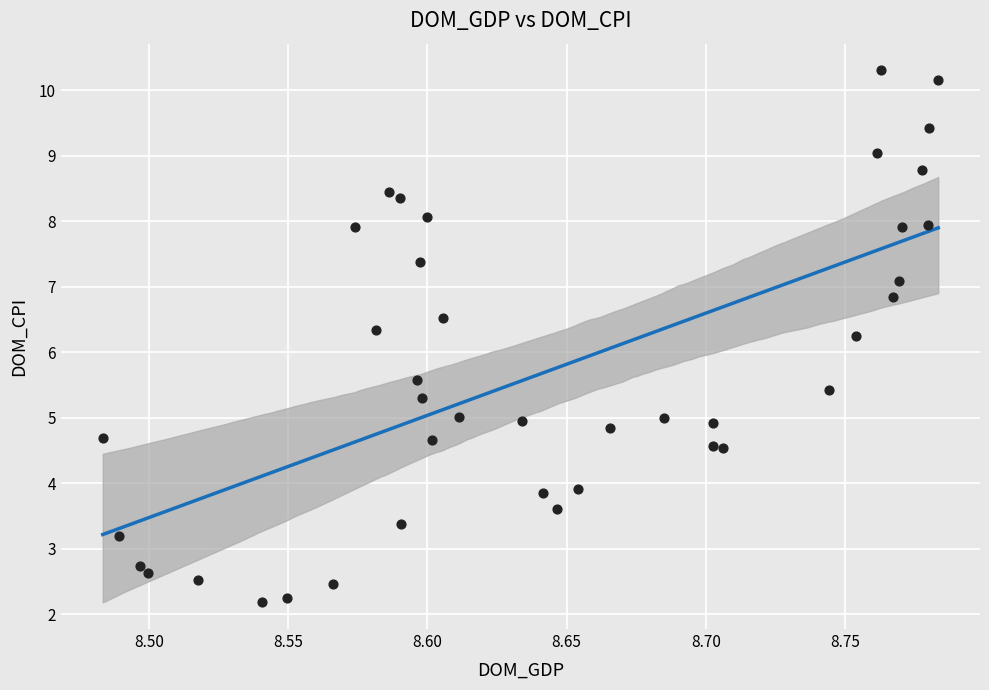

What is the range of X values (max minus min)?

0.3